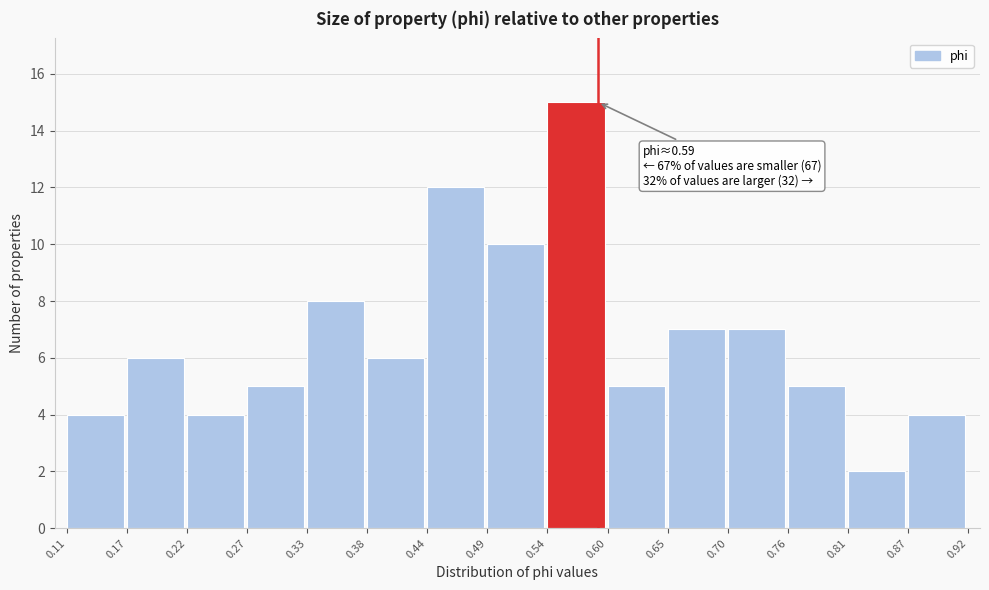

Over which range of the x-axis is the bar tallest?

0.54 to 0.60